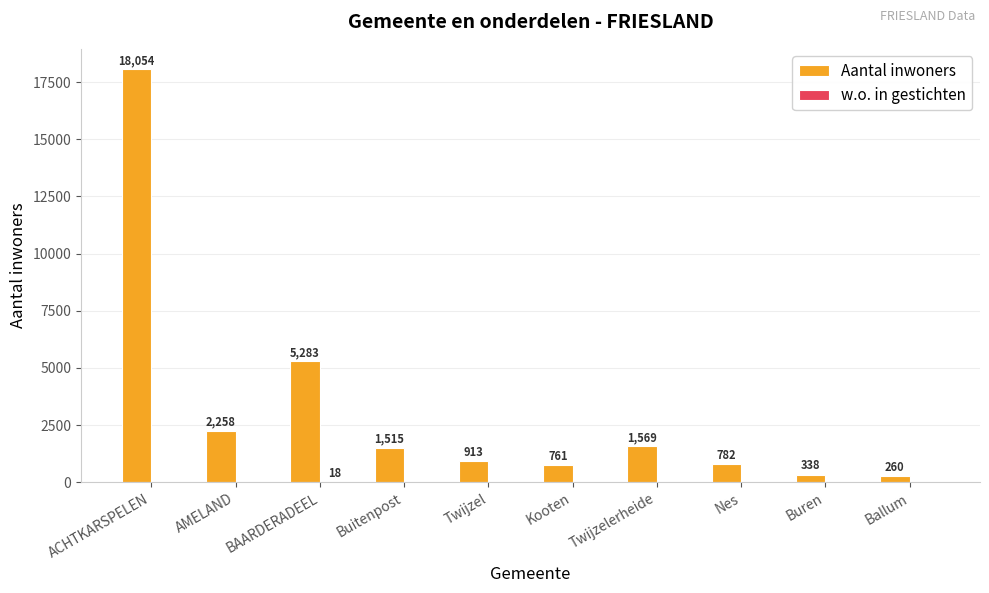

What is the greatest value displayed?

18054